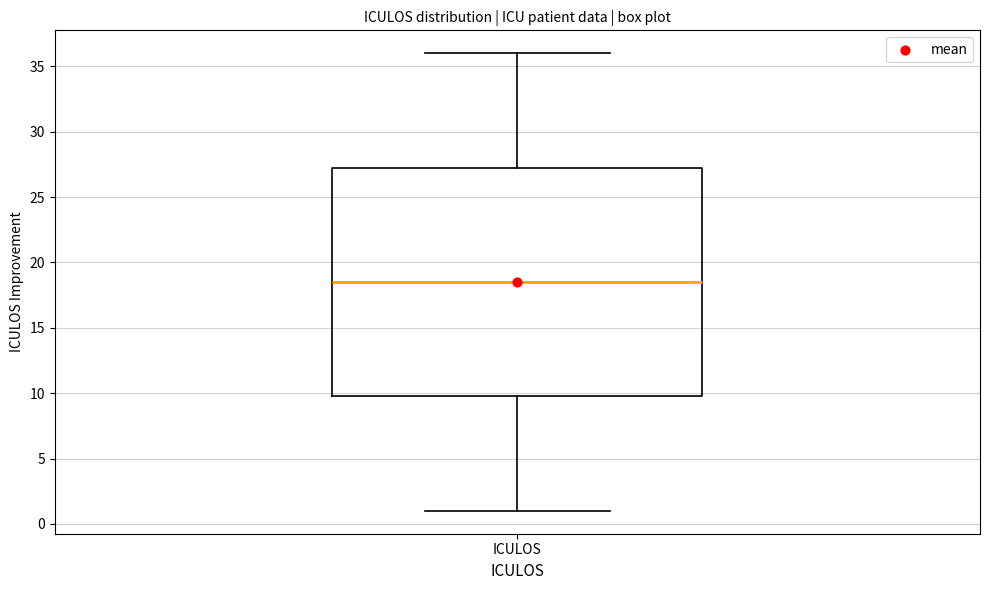

Transcribe this box plot: give where the median line is, the range the box spans, and where the two whiskers end, as read against the y-axis. The values are not printed on the chart, so give them approximately, as read against the axis.

median 18.5, box 10.0 to 27.5, whiskers 1.0 to 36.0